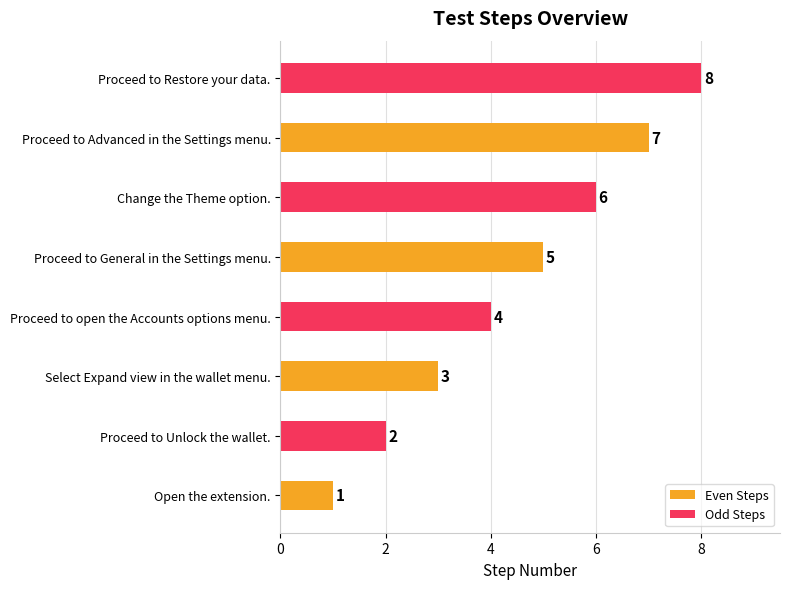

Where is Even Steps nearest to the value 4?

Select Expand view in the wallet menu.